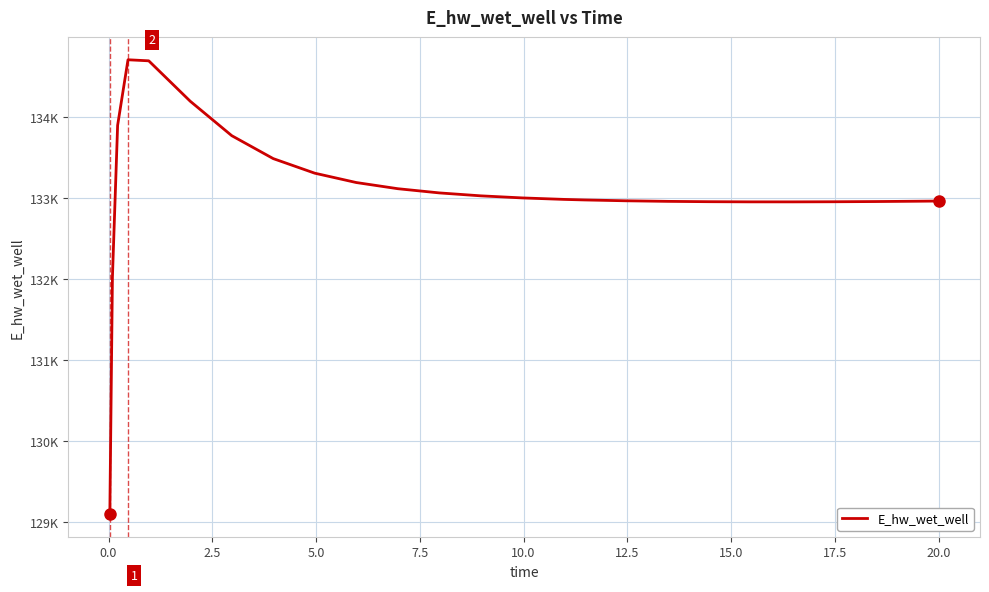

True or false: there are more than 1 points higher than both neighbors.

False